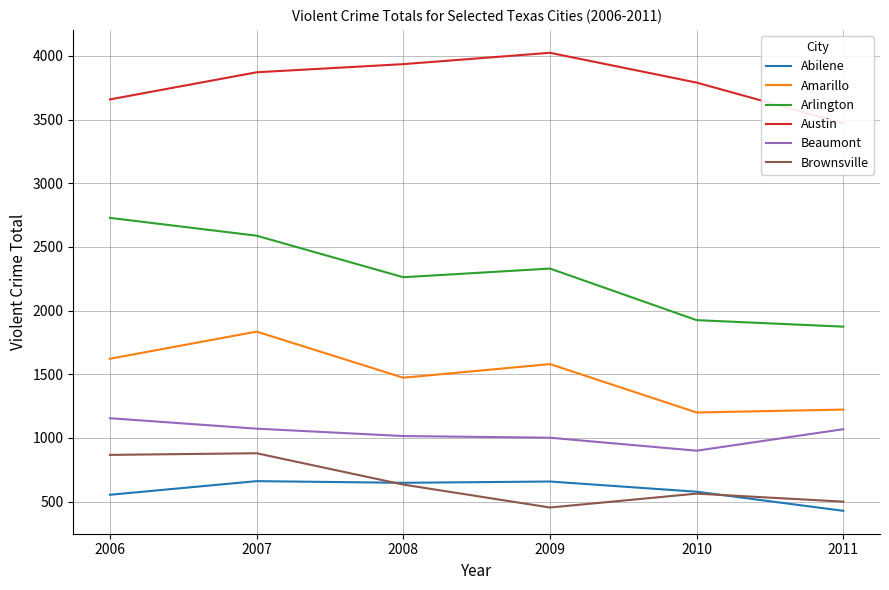

Reading left to right, transcribe all the data shown in this chart.

Abilene: 554	661	648	658	578	428
Amarillo: 1622	1835	1473	1580	1200	1223
Arlington: 2728	2588	2262	2330	1925	1874
Austin: 3658	3871	3935	4024	3790	3471
Beaumont: 1155	1073	1015	1002	900	1069
Brownsville: 867	880	634	454	563	500